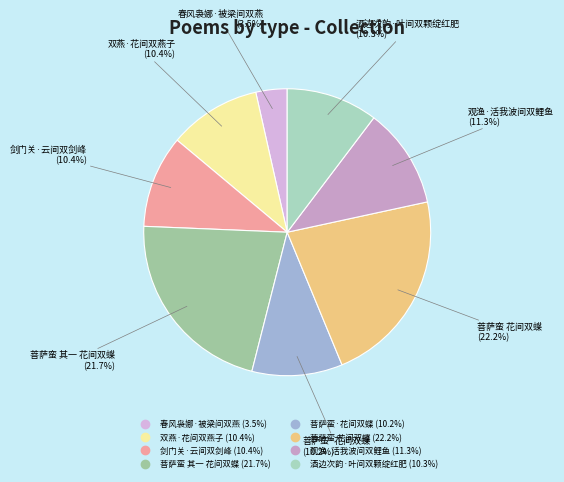

What is the ratio of the value at 菩萨蛮·花间双蝶 to the value at 双燕·花间双燕子?

1.0